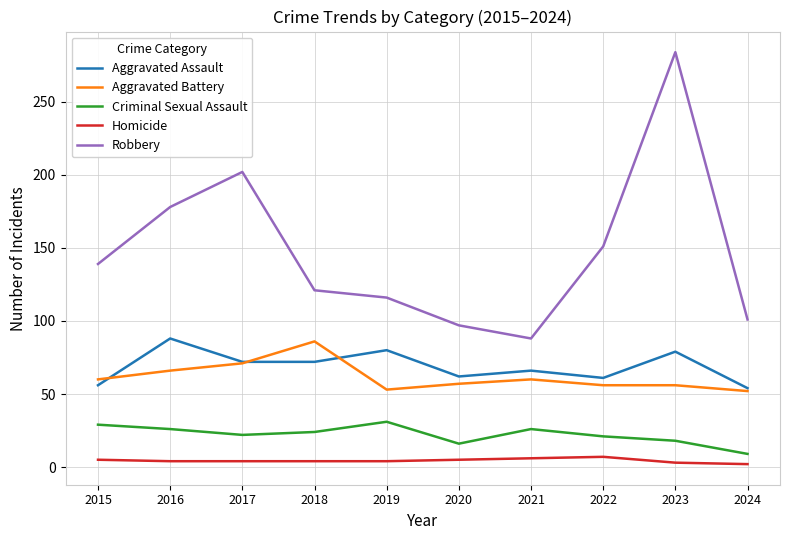

Is it true that Robbery equals 178 at 2016?

True